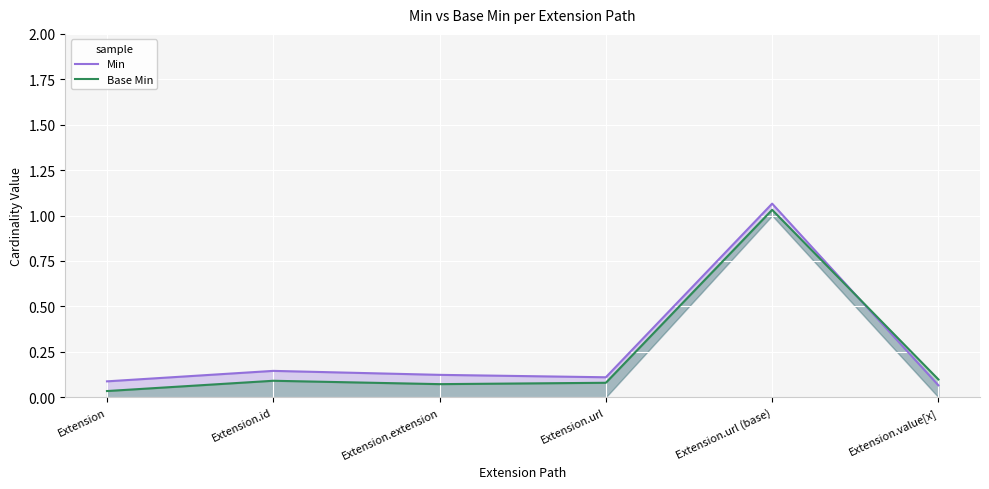

Between Extension.id and Extension.url, which series saw the biggest shift?

Min